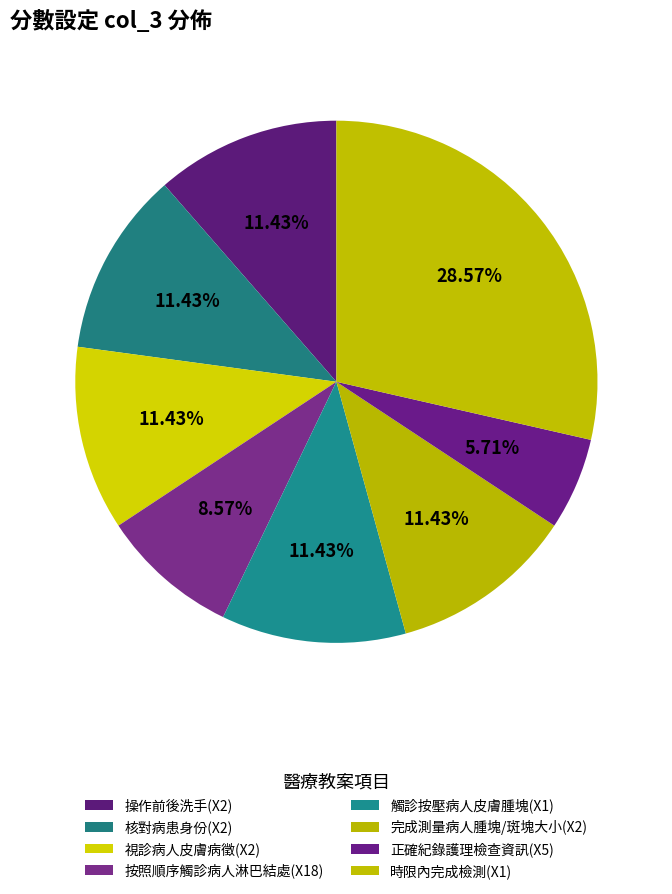

How many segments does this pie chart have?

8